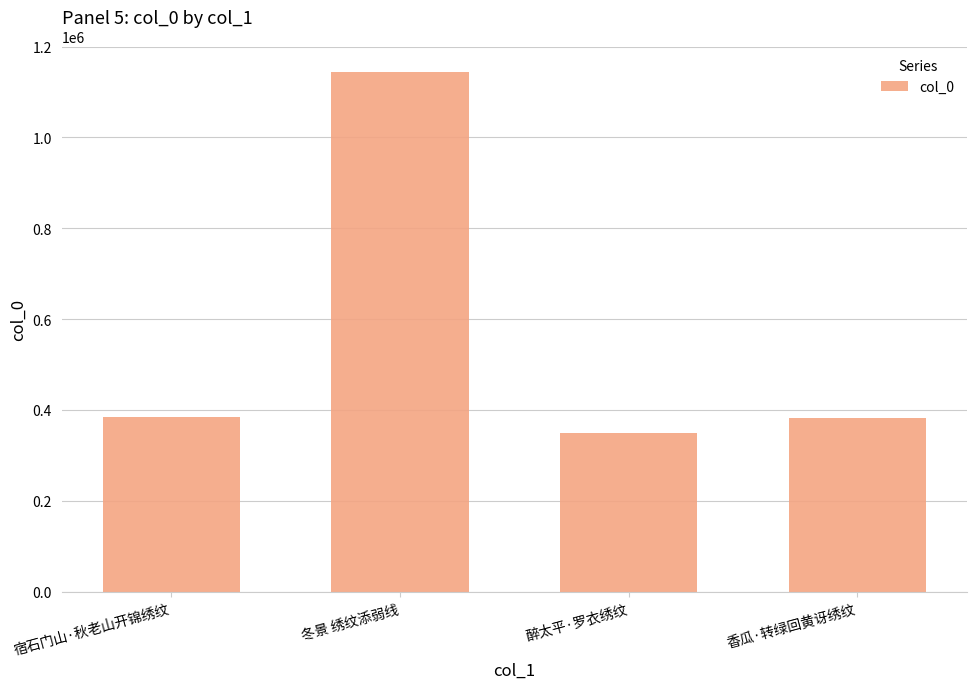

True or false: the data shows 148524 at 醉太平·罗衣绣纹.

False